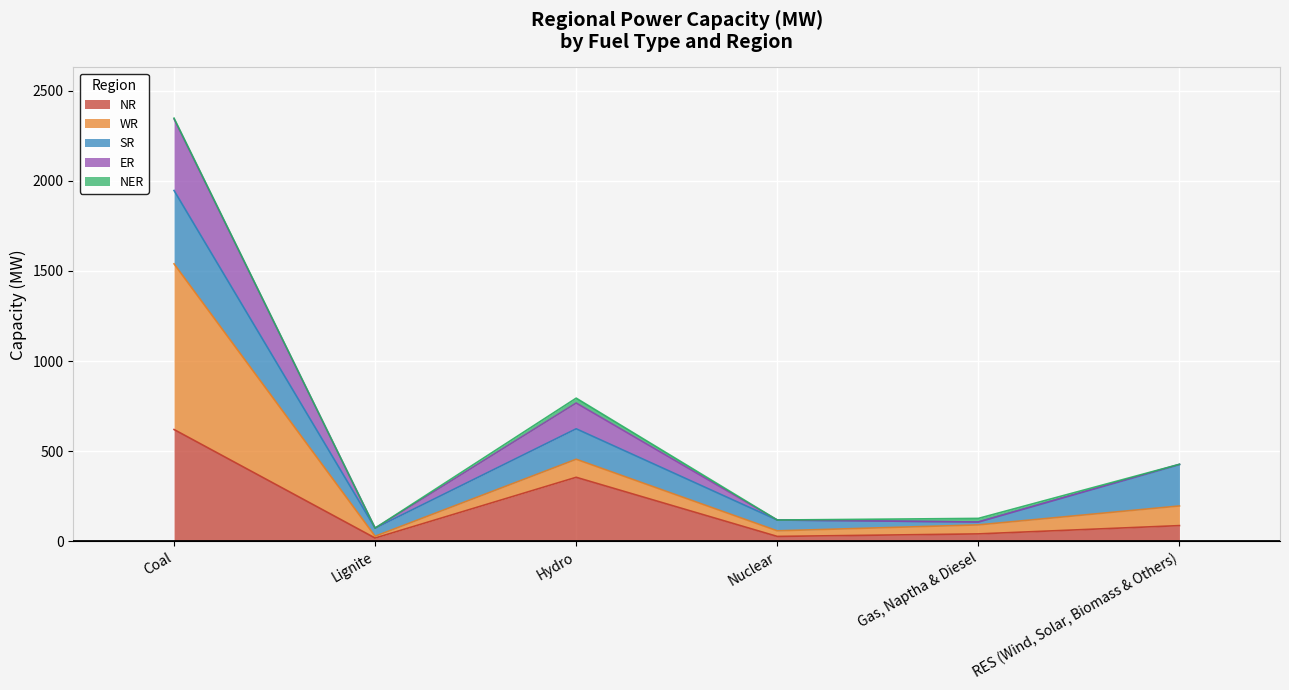

At which category is the sum across all series the highest?

Coal